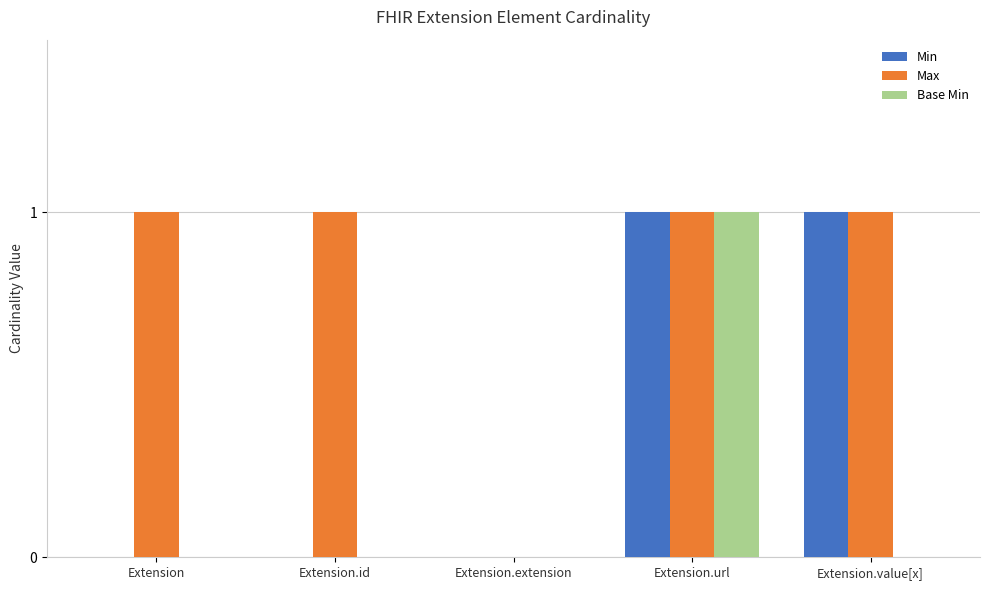

True or false: Max has a value of 2 at Extension.url.

False